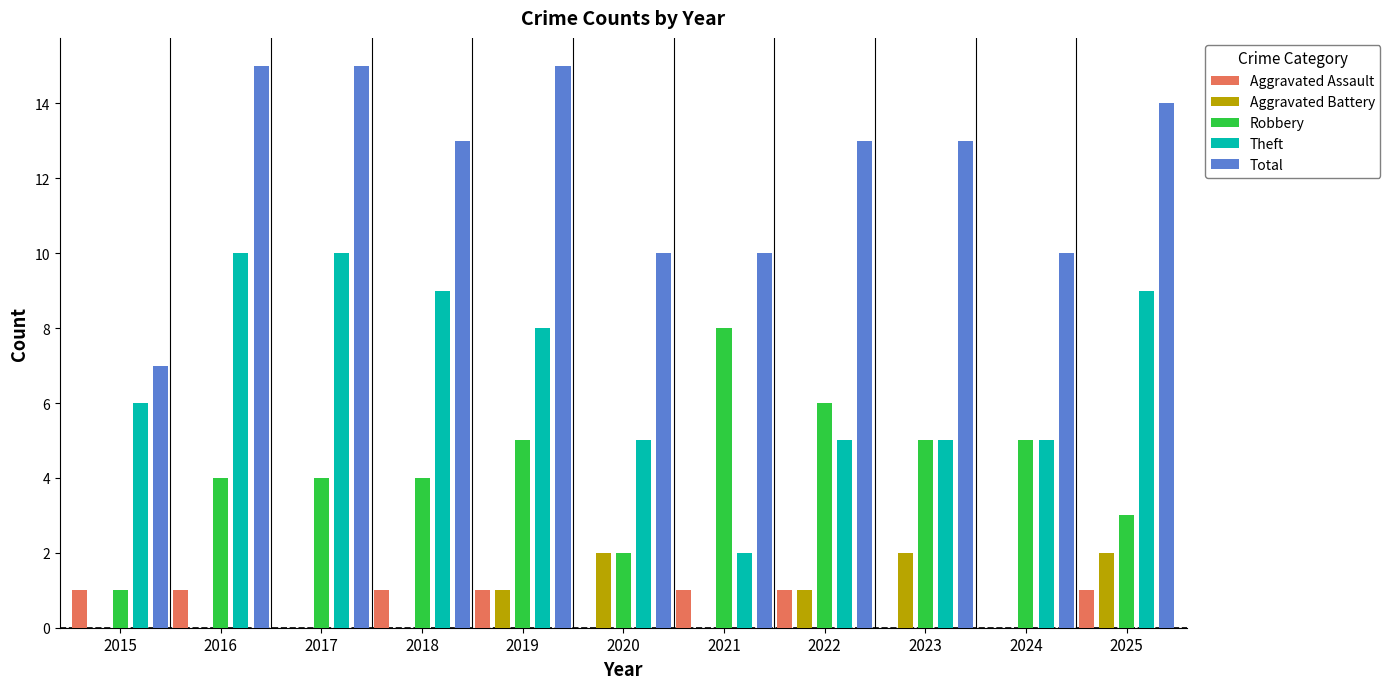

What is the spread (max minus min) of values at 2018?

13